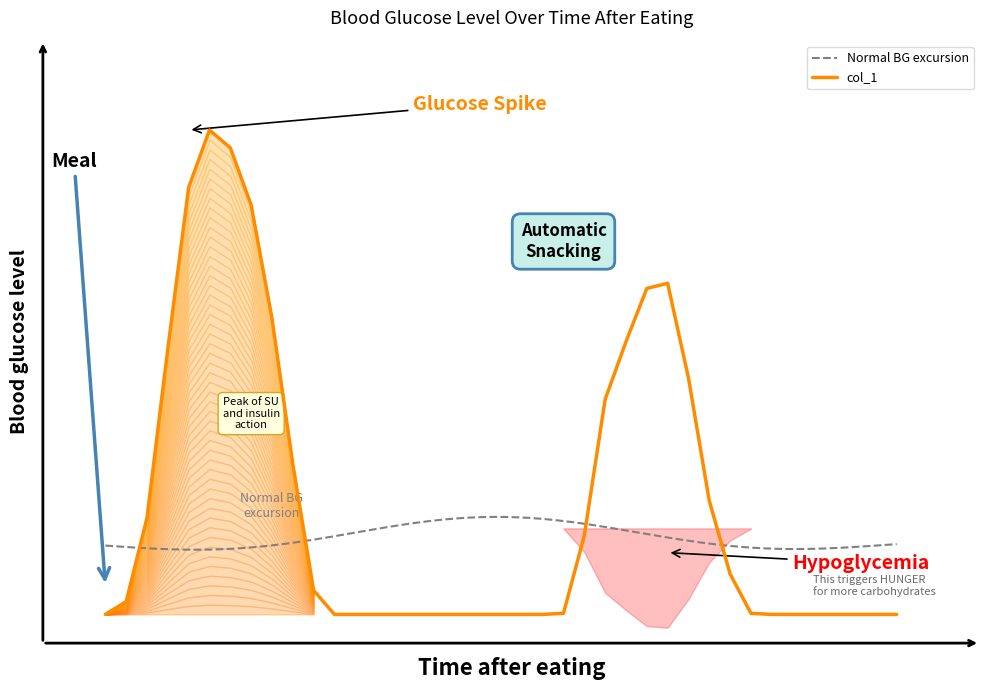

What is the difference between the values at 13 and 10?

4.2